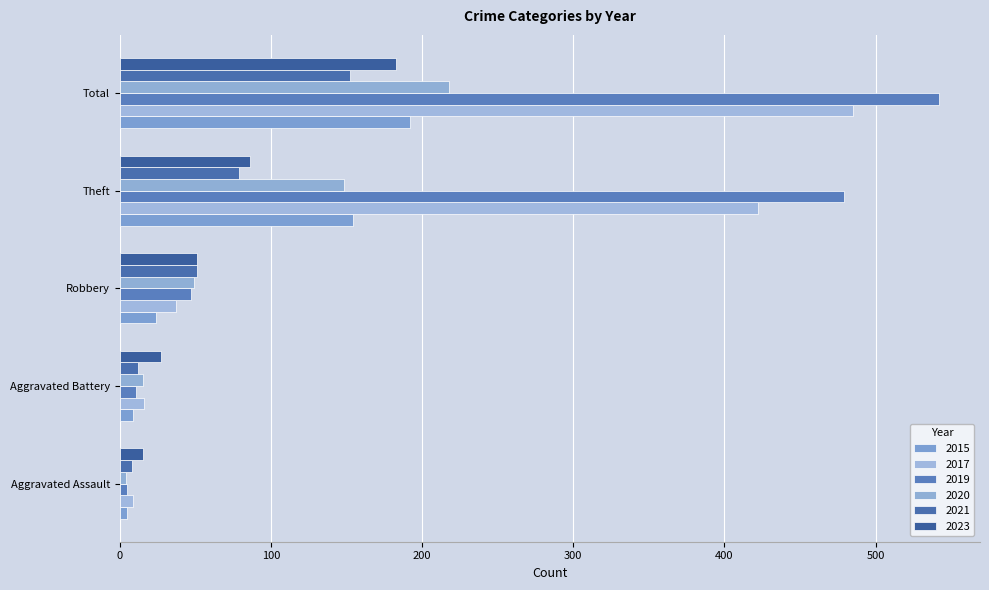

How many series are shown in this chart?

6